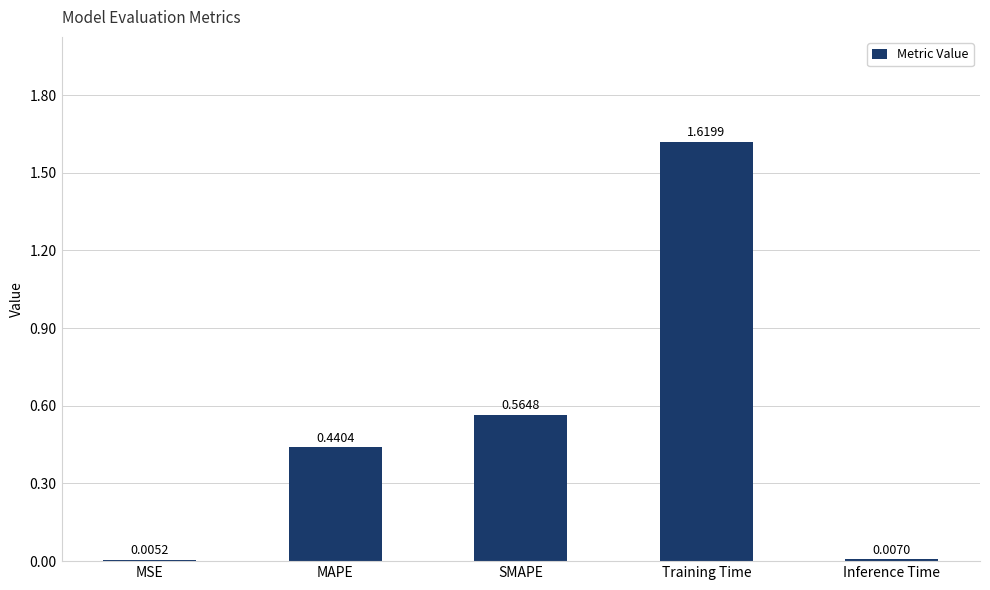

What is the sum of the values at SMAPE and Training Time?

2.2